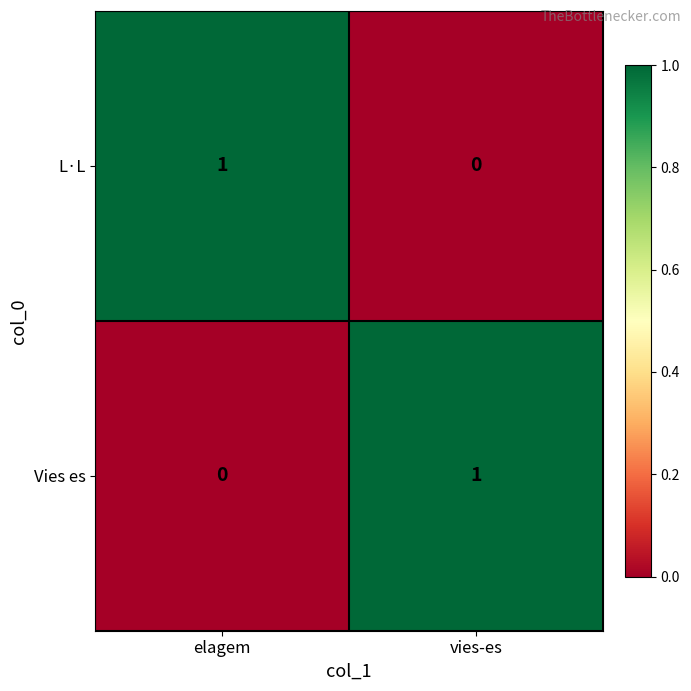

True or false: Vies es has a value of 1 at elagem.

False